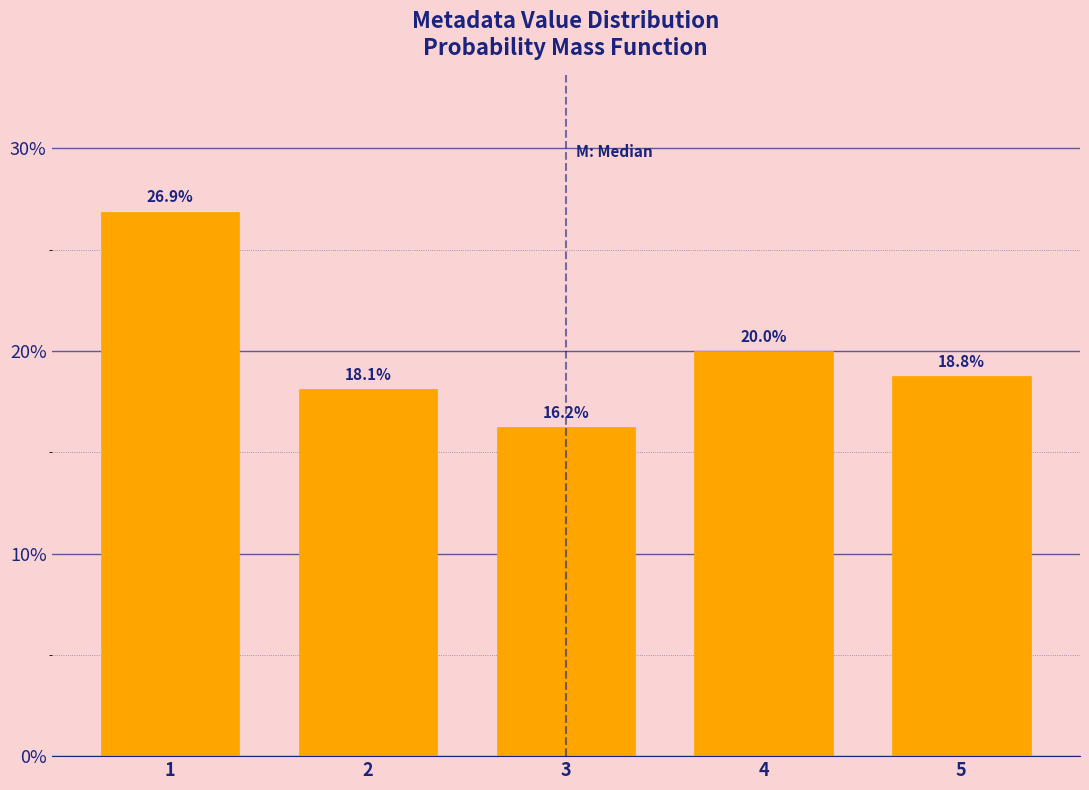

The value at 4 is 20.0. True or false?

True